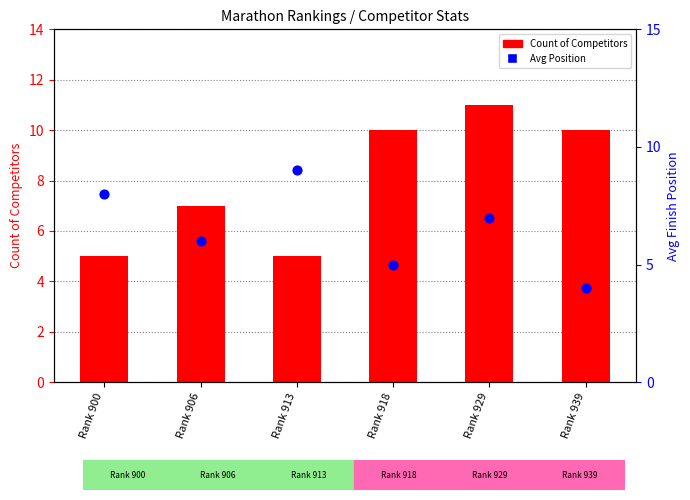

At which category is the sum across all series the highest?

Rank 929